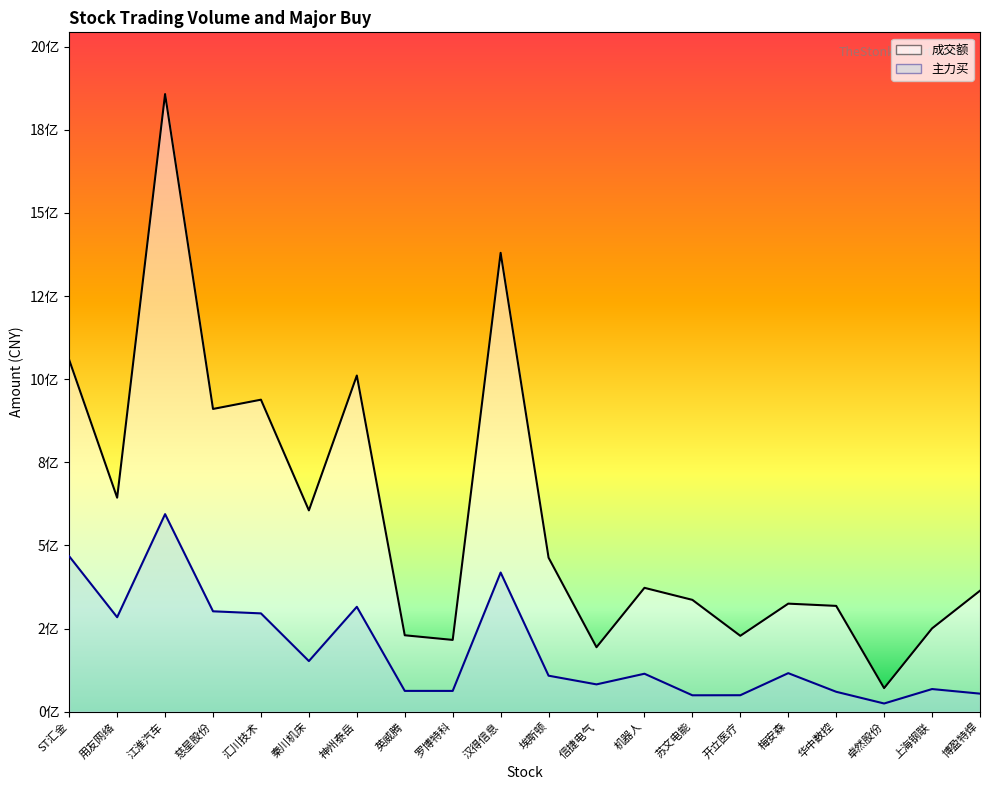

What is the label of the 2nd point from the right?

上海钢联